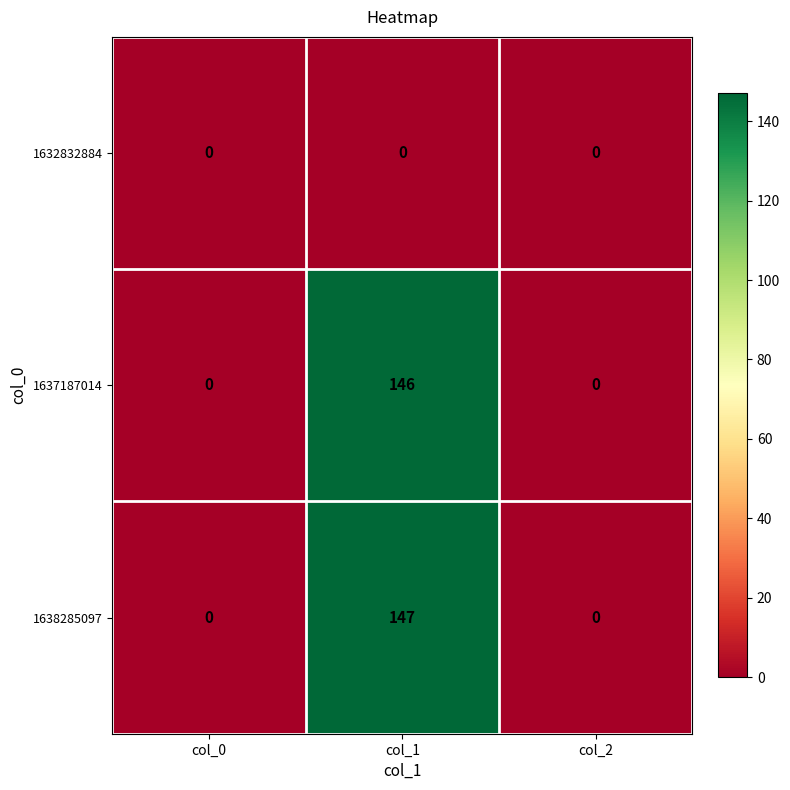

Reading right to left, extract all data points from this chart.

1632832884: col_2=0	col_1=0	col_0=0
1637187014: col_2=0	col_1=146	col_0=0
1638285097: col_2=0	col_1=147	col_0=0